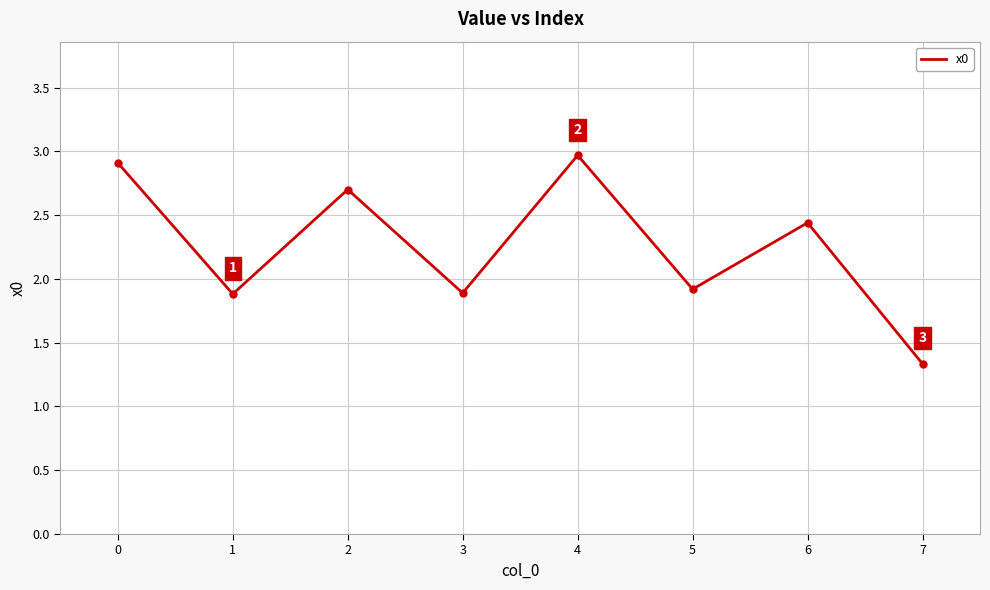

Read the value at 5.

1.9